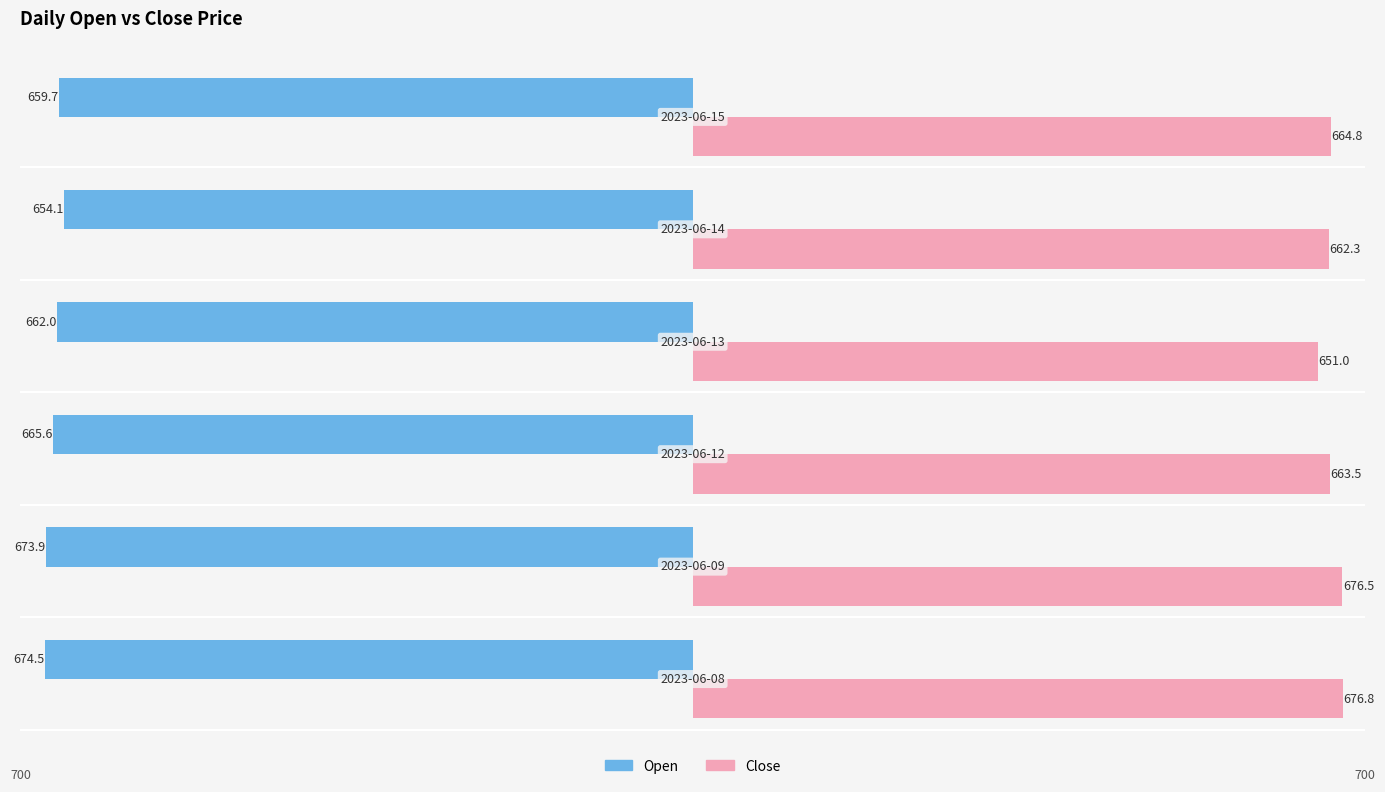

List the series in order of their peak value, lowest first.

Open, Close